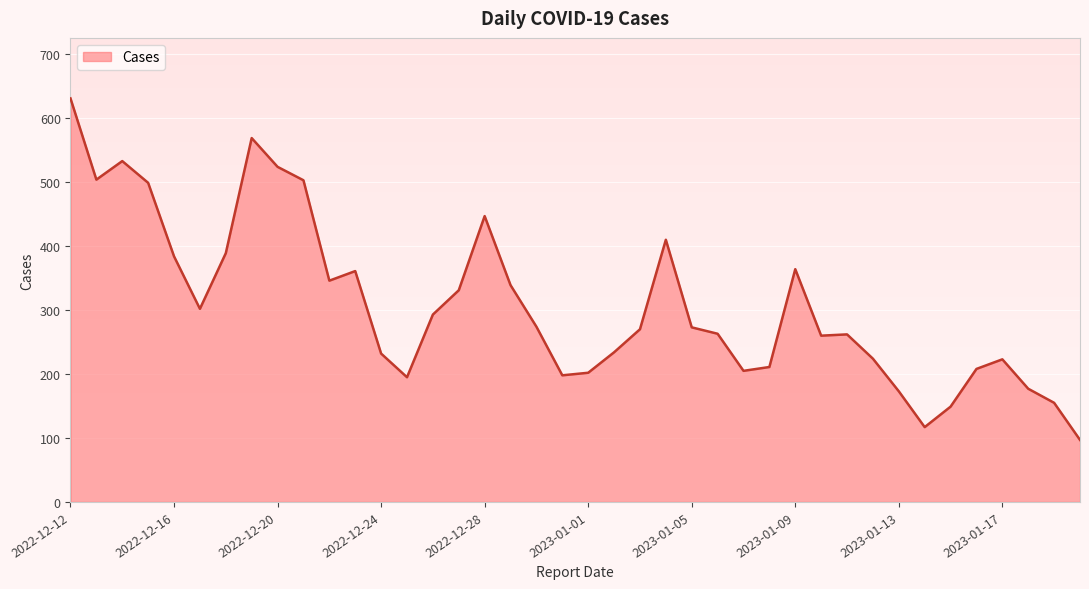

What is the difference between the maximum and minimum values?

534